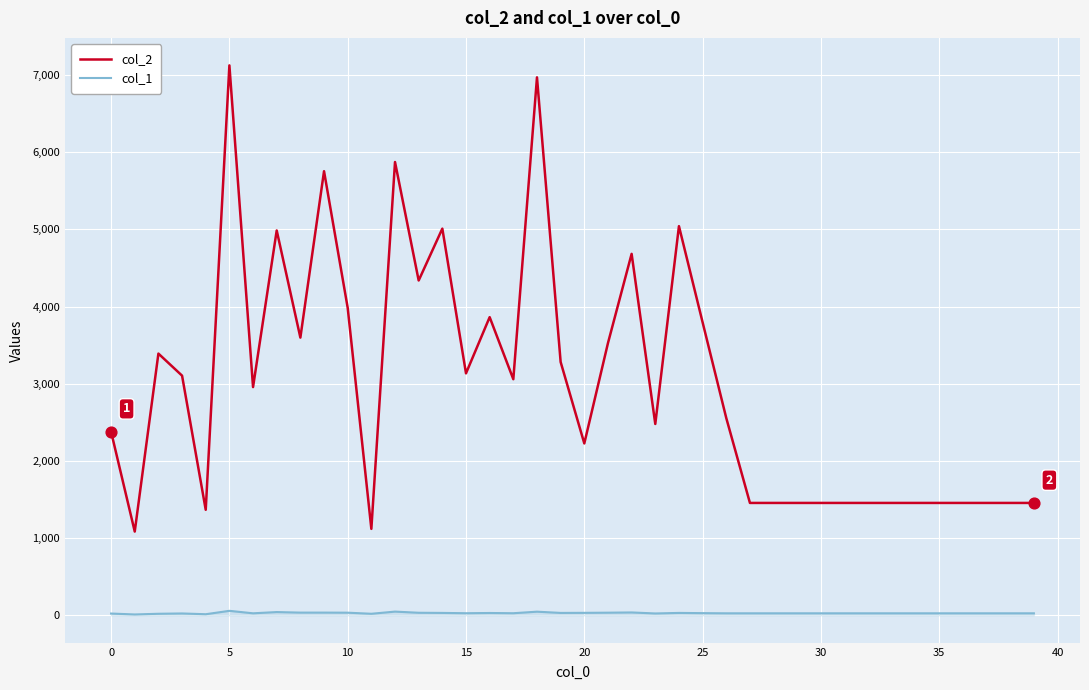

Which series has the largest total across all categories?

col_2